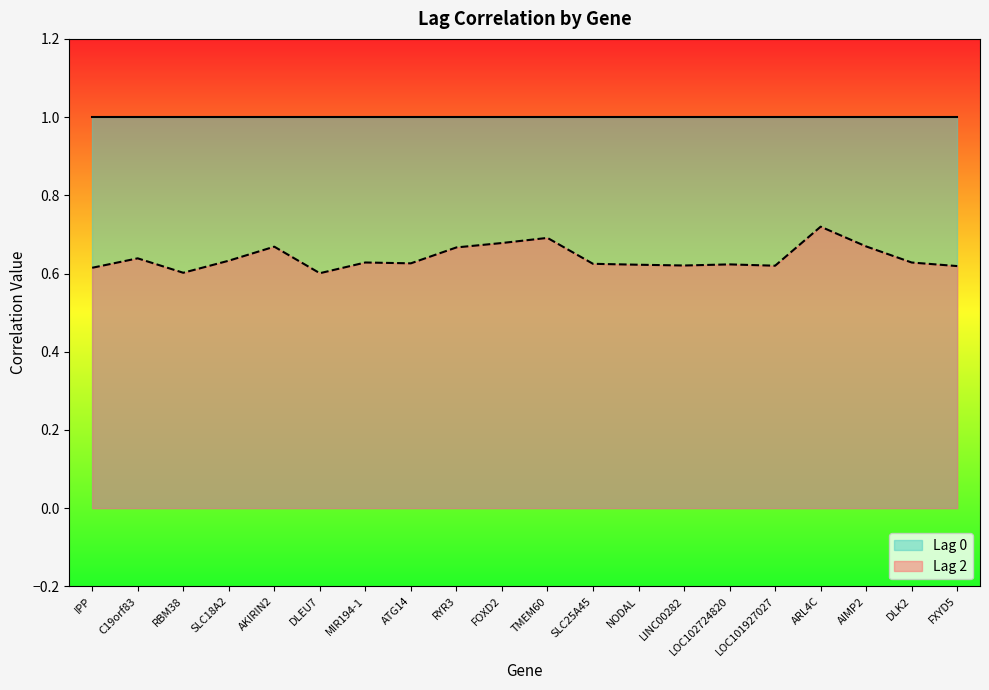

Does the chart display data point markers on the line(s)?

No